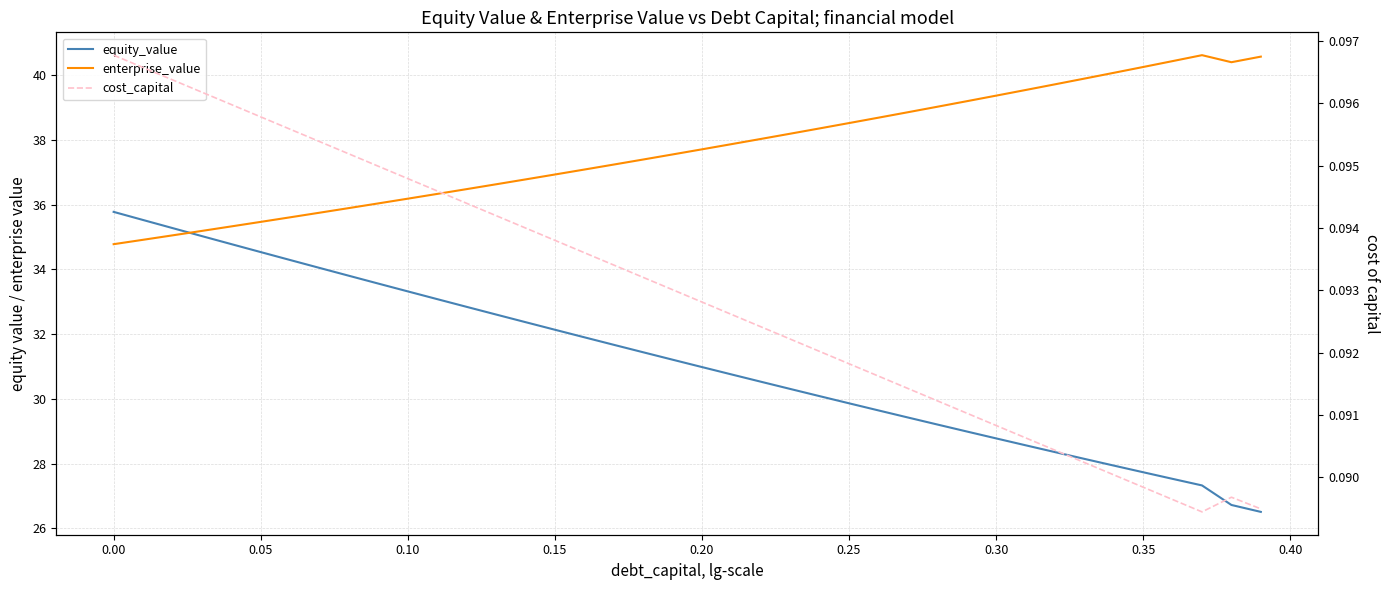

Reading left to right, transcribe all the data shown in this chart.

equity_value: 35.8	35.5	35.3	35.0	34.8	34.5	34.3	34.0	33.8	33.6	33.3	33.1	32.8	32.6	32.4	32.1	31.9	31.7	31.4	31.2	31.0	30.8	30.5	30.3	30.1	29.9	29.6	29.4	29.2	29.0	28.8	28.6	28.4	28.1	27.9	27.7	27.5	27.3	26.7	26.5
enterprise_value: 34.8	34.9	35.0	35.2	35.3	35.5	35.6	35.7	35.9	36.0	36.2	36.3	36.5	36.6	36.8	36.9	37.1	37.2	37.4	37.5	37.7	37.9	38.0	38.2	38.4	38.5	38.7	38.9	39.0	39.2	39.4	39.5	39.7	39.9	40.1	40.3	40.4	40.6	40.4	40.6
cost_capital: 0.1	0.1	0.1	0.1	0.1	0.1	0.1	0.1	0.1	0.1	0.1	0.1	0.1	0.1	0.1	0.1	0.1	0.1	0.1	0.1	0.1	0.1	0.1	0.1	0.1	0.1	0.1	0.1	0.1	0.1	0.1	0.1	0.1	0.1	0.1	0.1	0.1	0.1	0.1	0.1